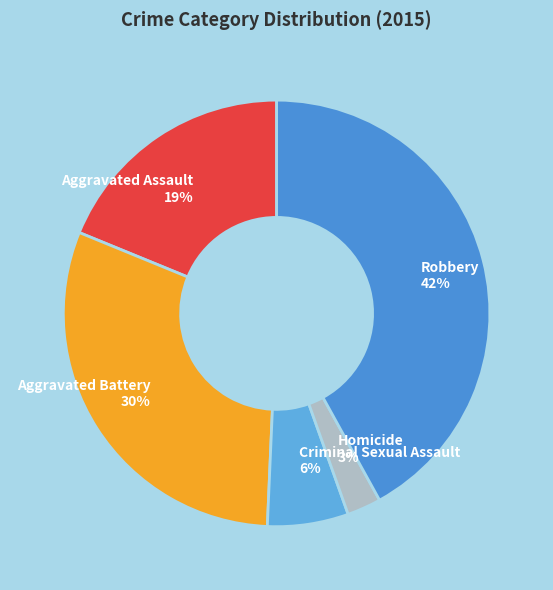

Which has a higher value, Homicide or Aggravated Battery?

Aggravated Battery